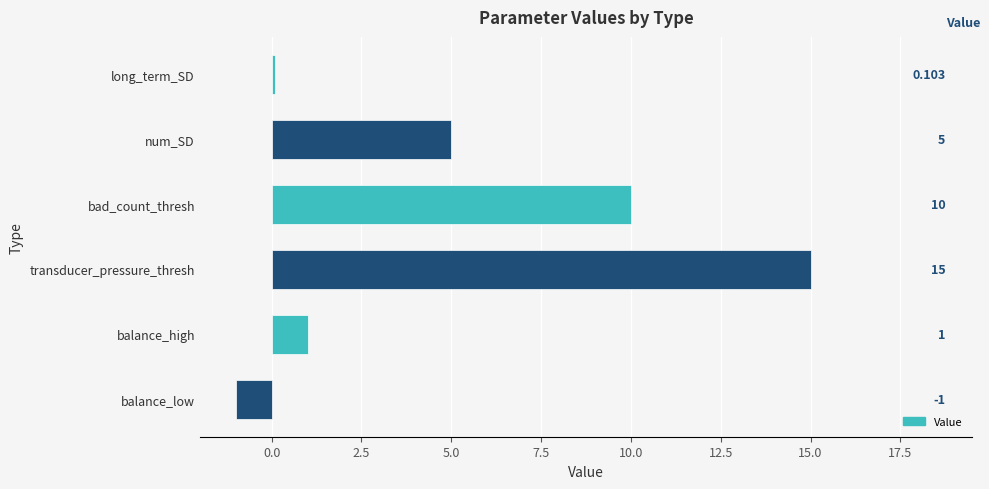

Rank the categories by value from highest to lowest.

transducer_pressure_thresh, bad_count_thresh, num_SD, balance_high, long_term_SD, balance_low